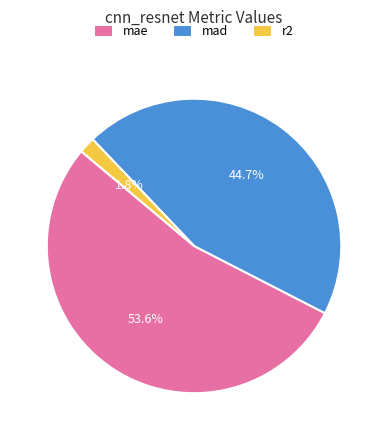

Count the number of slices in the pie.

3